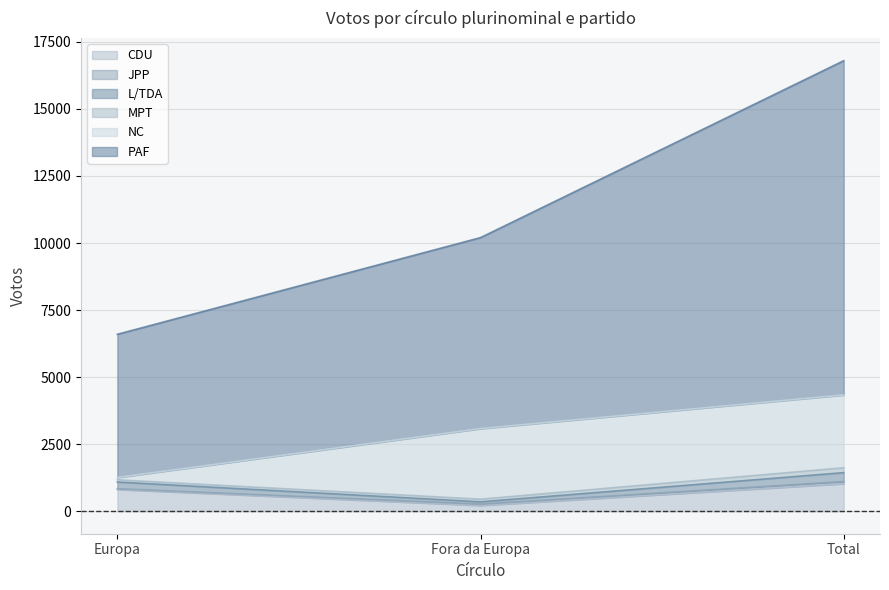

At which category is the sum across all series the highest?

Total